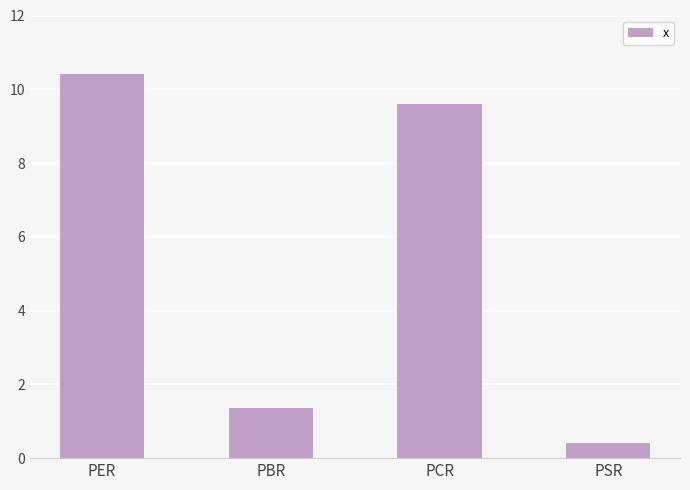

List the labels in order of value, largest first.

PER, PCR, PBR, PSR